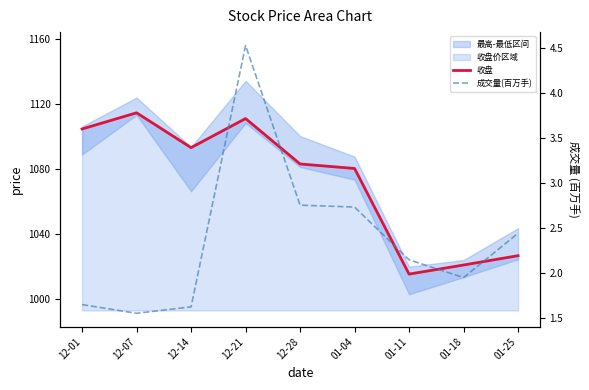

What is the difference between the highest and lowest values at 01-25?

1024.0